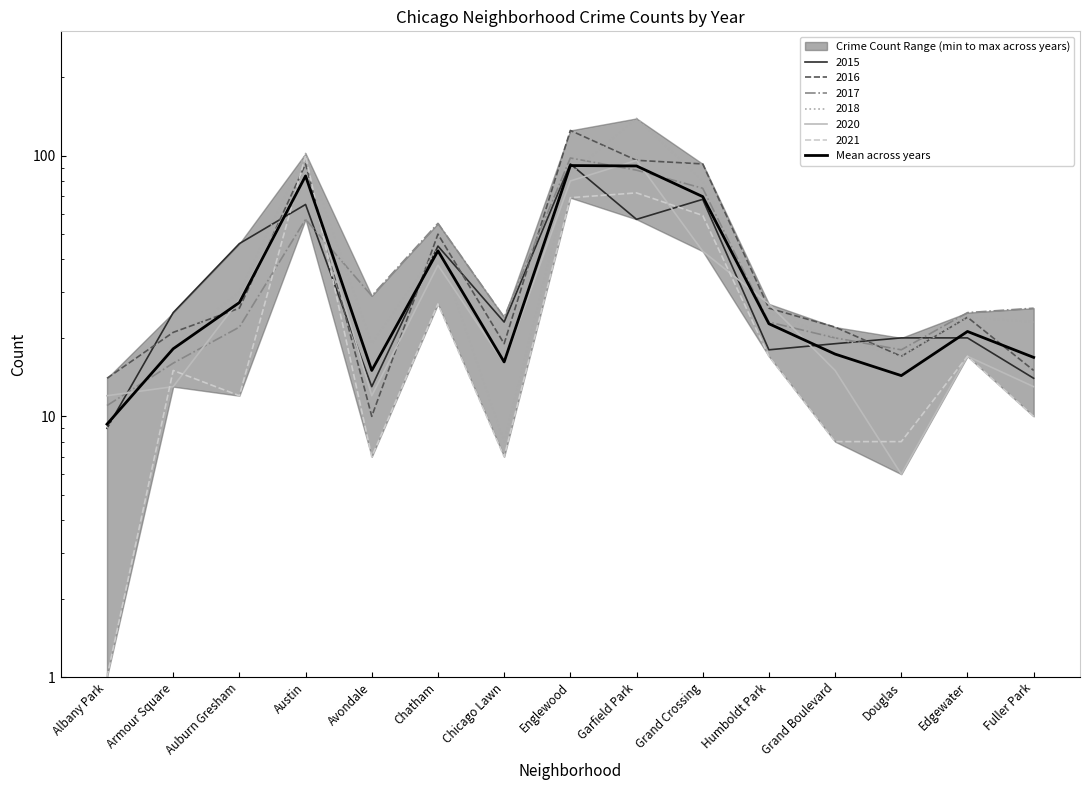

How many distinct data groups are displayed?

1